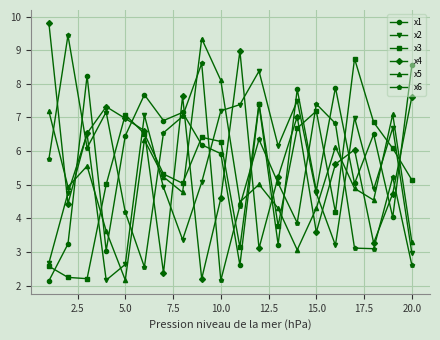

How many interior local peaks does the x6 series have?

6